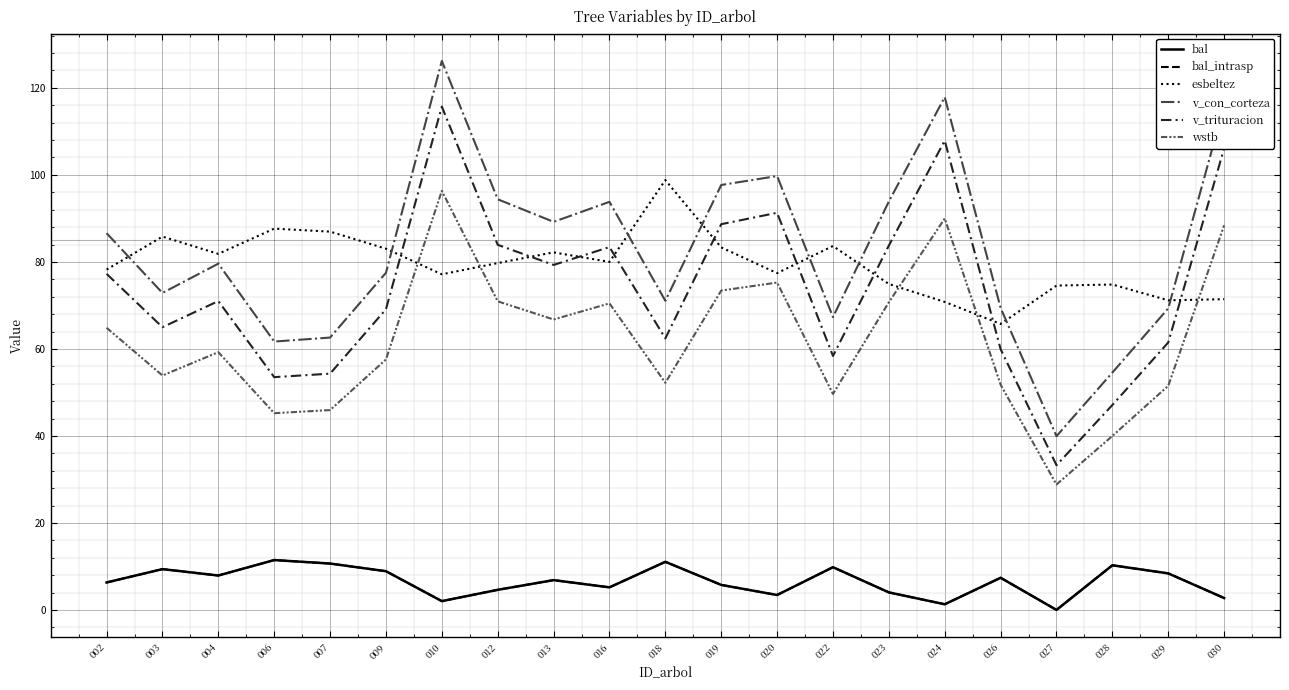

Rank the series by their maximum value, from highest to lowest.

v_con_corteza, v_trituracion, esbeltez, wstb, bal, bal_intrasp